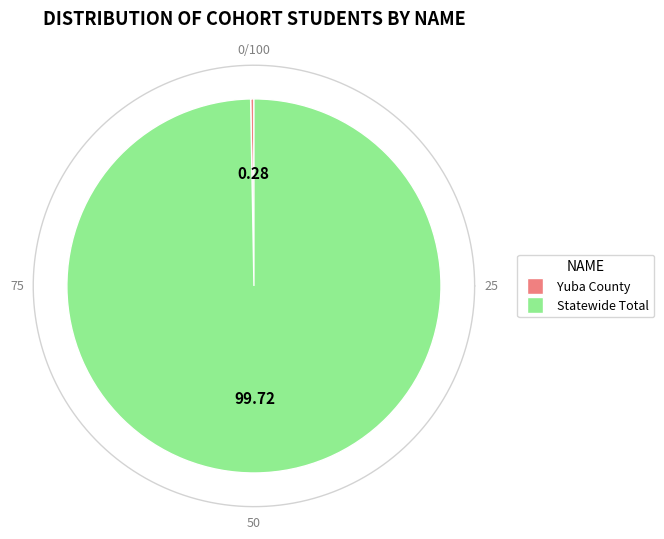

How many segments does this pie chart have?

2